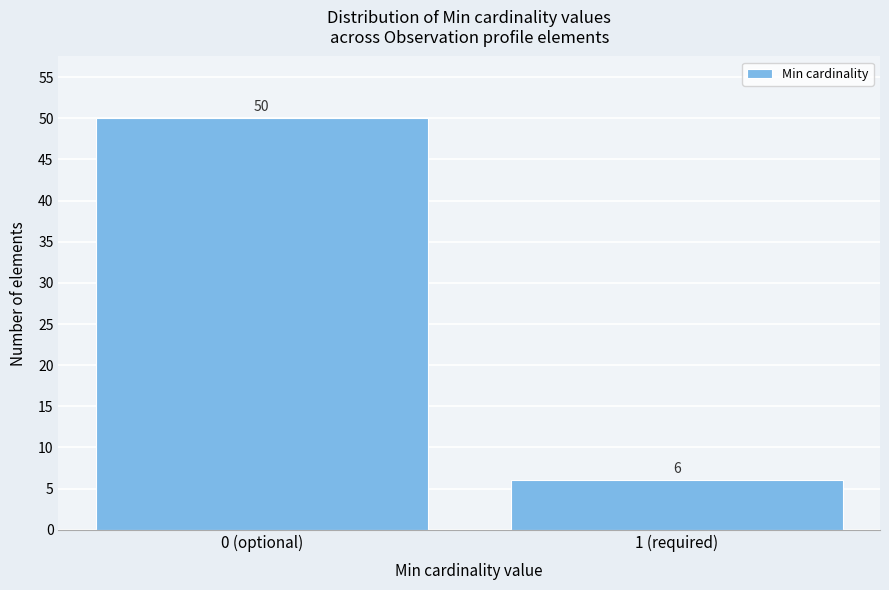

Reading right to left, what are all the values shown in this chart?

1 (required)=6	0 (optional)=50